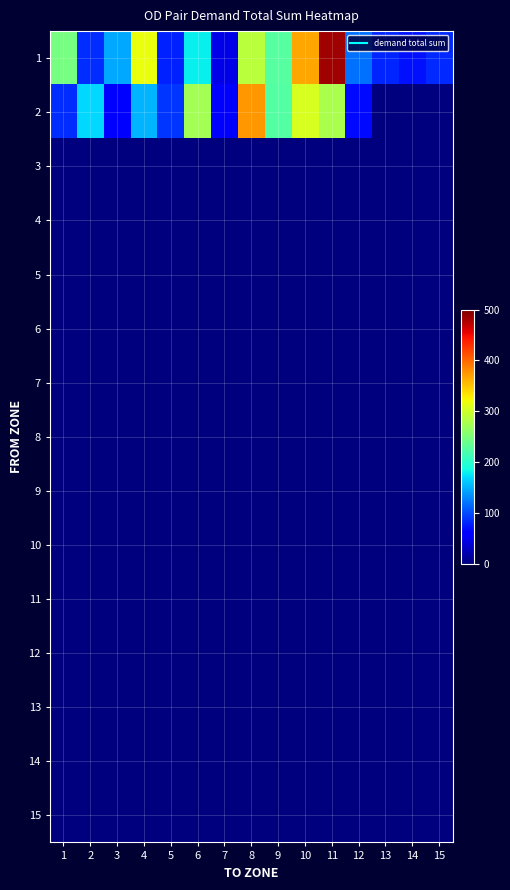

At which category does the chart reach its peak across all series?

11